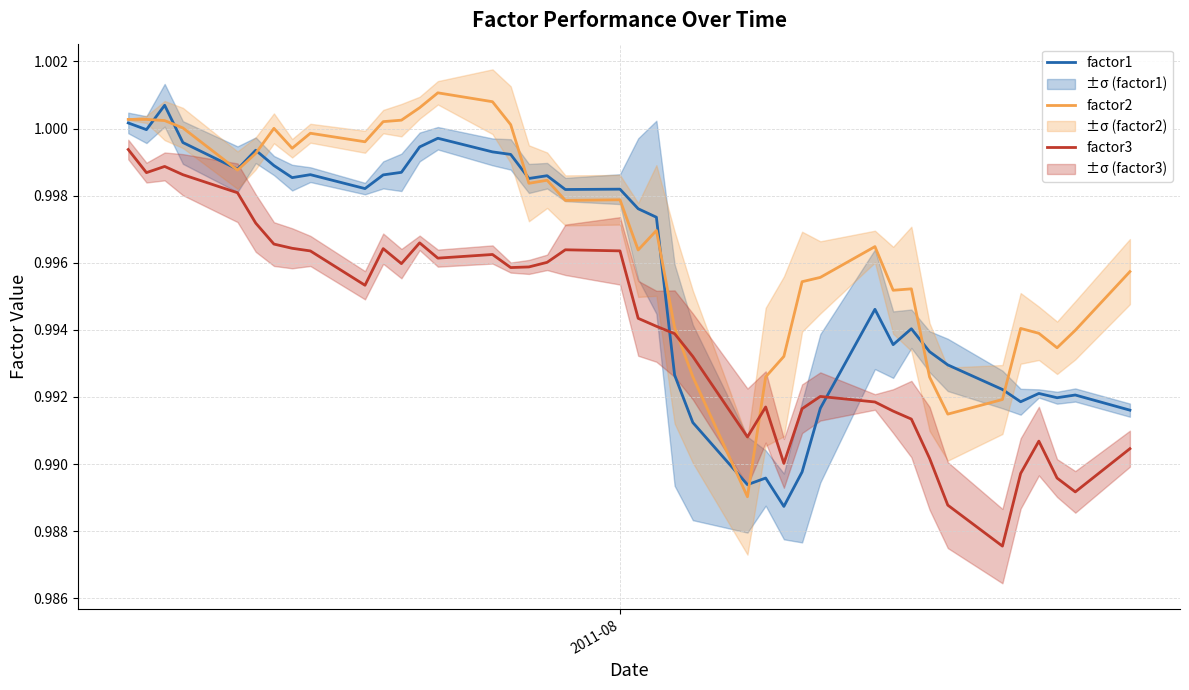

What is the average value of the factor1 series?

1.0